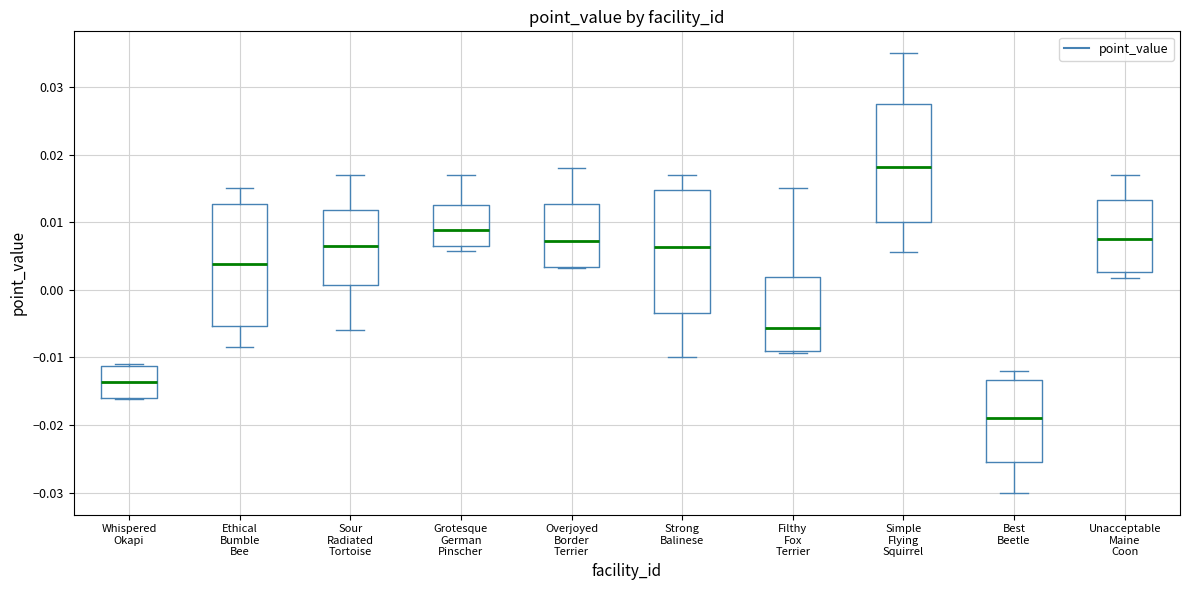

Reading left to right, read every box against the y-axis: the position of its median line, the range the box covers, and the ends of its whiskers. The values are not printed on the chart, so give them approximately, as read against the axis.

Whispered Okapi: median -0.014, box -0.016 to -0.011, whiskers -0.016 to -0.011
Ethical Bumble Bee: median 0.004, box -0.005 to 0.013, whiskers -0.008 to 0.015
Sour Radiated Tortoise: median 0.007, box 0.001 to 0.012, whiskers -0.006 to 0.017
Grotesque German Pinscher: median 0.009, box 0.006 to 0.013, whiskers 0.006 (just below the box's lower edge) to 0.017
Overjoyed Border Terrier: median 0.007, box 0.003 to 0.013, whiskers 0.003 to 0.018
Strong Balinese: median 0.006, box -0.003 to 0.015, whiskers -0.010 to 0.017
Filthy Fox Terrier: median -0.006, box -0.009 to 0.002, whiskers -0.009 (just below the box's lower edge) to 0.015
Simple Flying Squirrel: median 0.018, box 0.010 to 0.028, whiskers 0.006 to 0.035
Best Beetle: median -0.019, box -0.025 to -0.013, whiskers -0.030 to -0.012
Unacceptable Maine Coon: median 0.008, box 0.003 to 0.013, whiskers 0.002 to 0.017